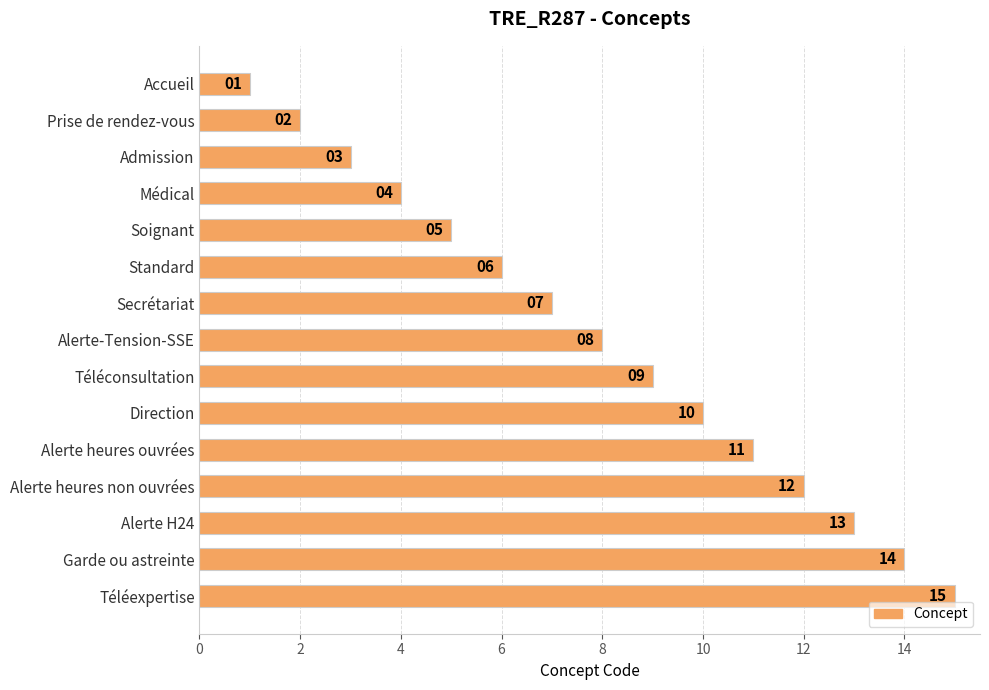

Which has a higher value, Prise de rendez-vous or Alerte heures non ouvrées?

Alerte heures non ouvrées